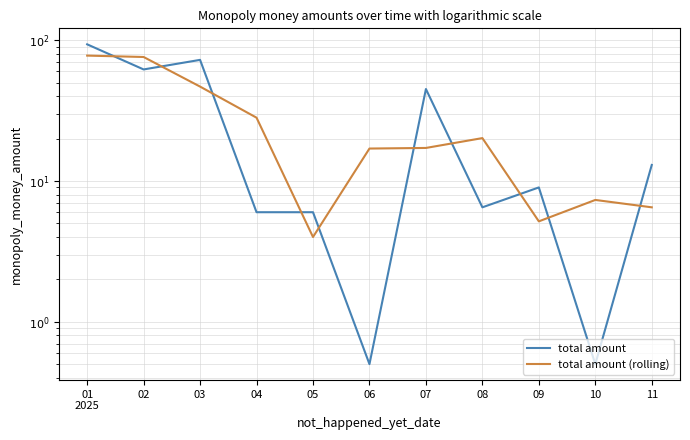

What is the total value across all series at 09?

14.2